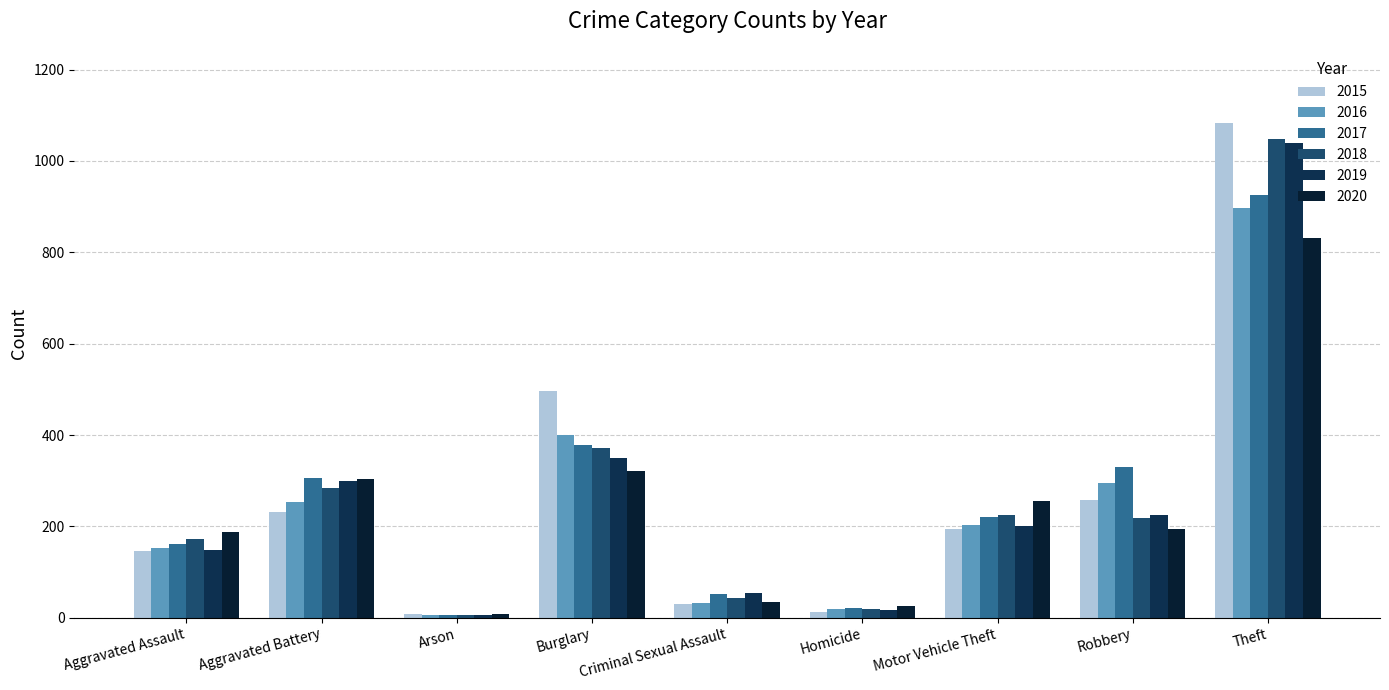

What is the difference between the highest and lowest values at Theft?

251